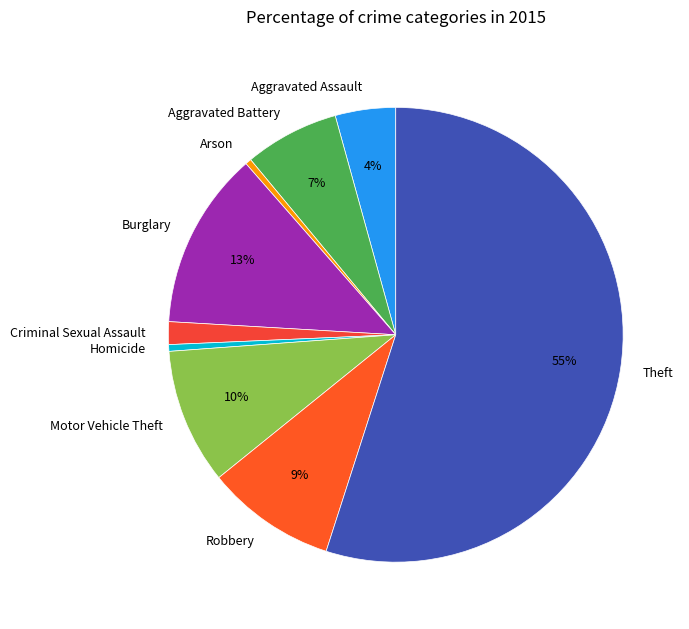

What is the ratio of the value at Burglary to the value at Motor Vehicle Theft?

1.3